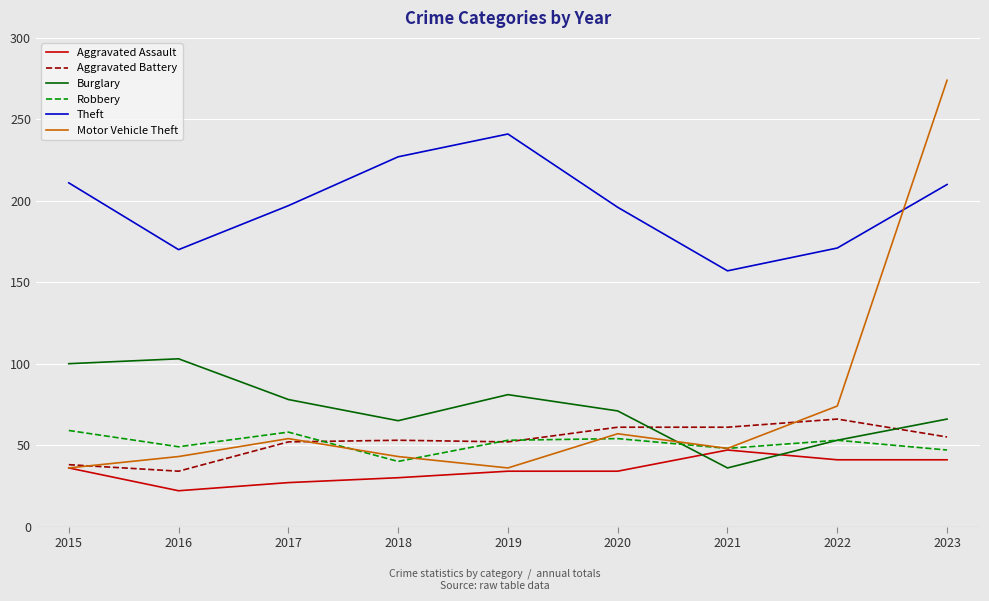

What is the total value across all series at 2018?

458